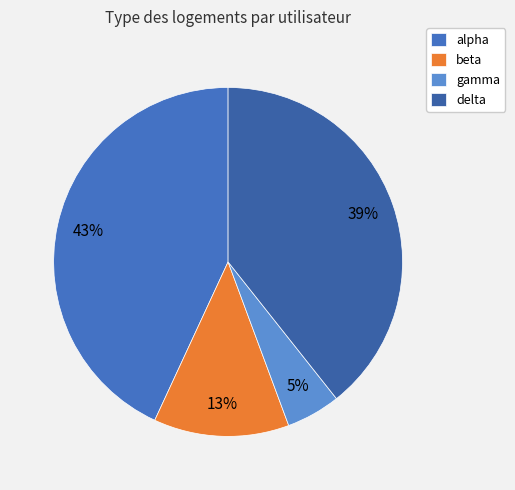

Does gamma represent more than half of the total?

No